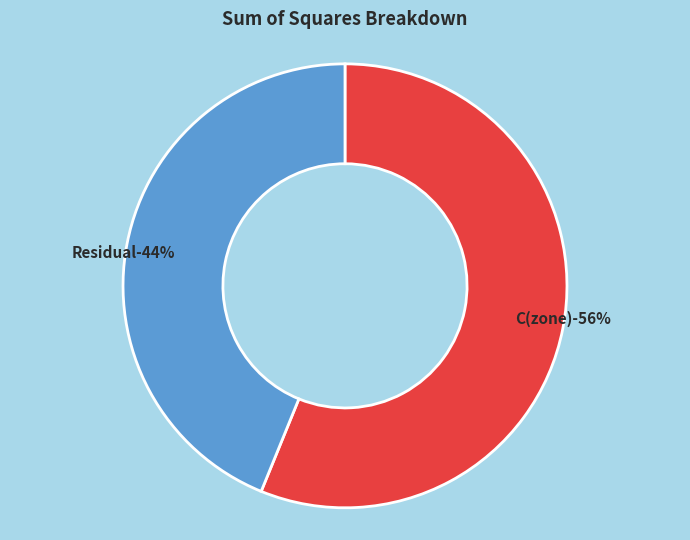

Which category accounts for the majority?

C(zone)